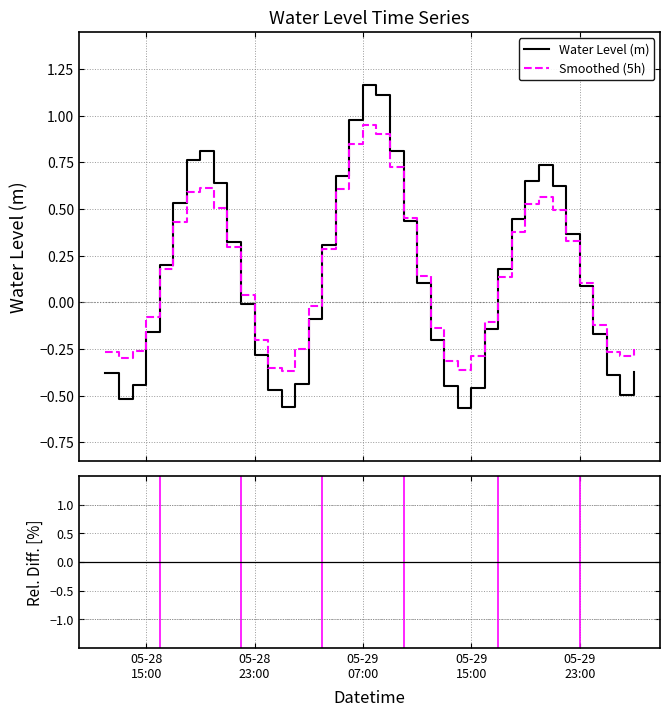

What is the sum of all Water Level (m) values?

5.4